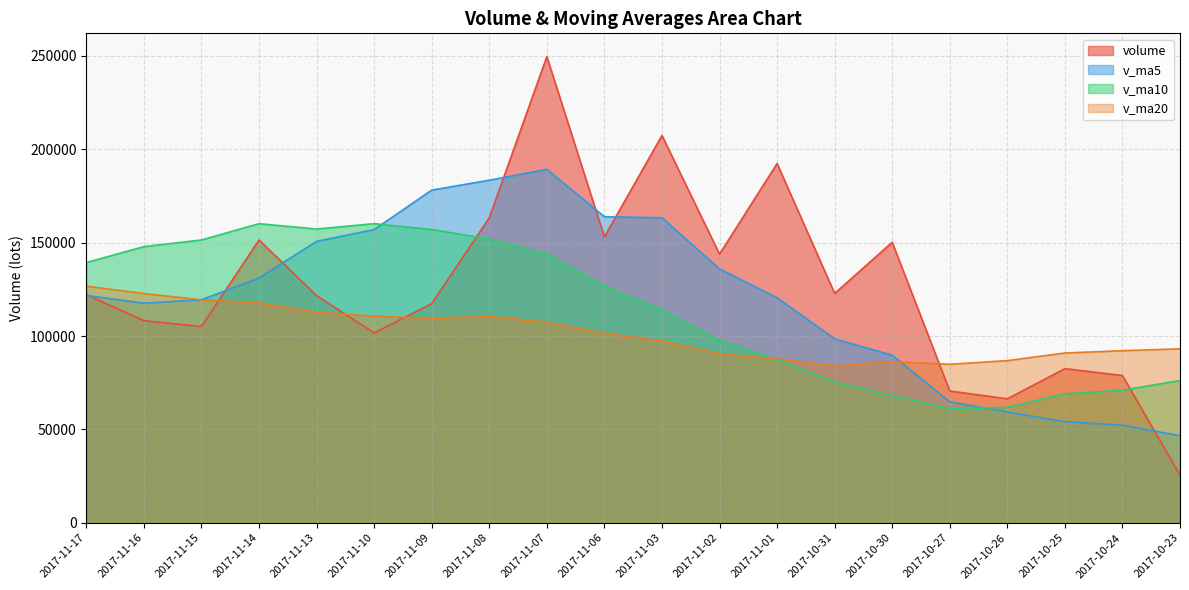

What is the average value of the v_ma10 series?

113899.9